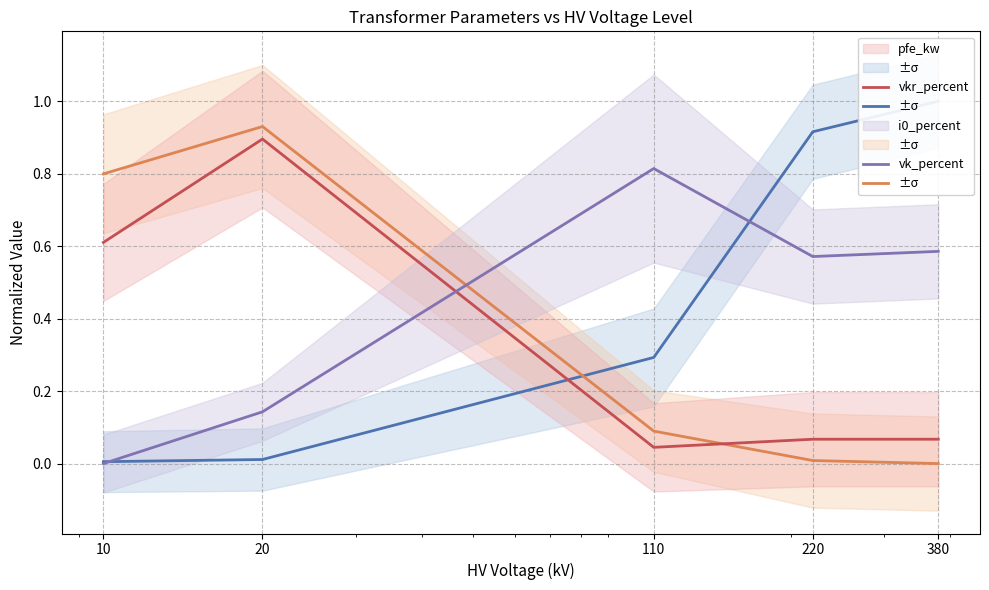

True or false: i0_percent has a value of 0.1 at 110.

False